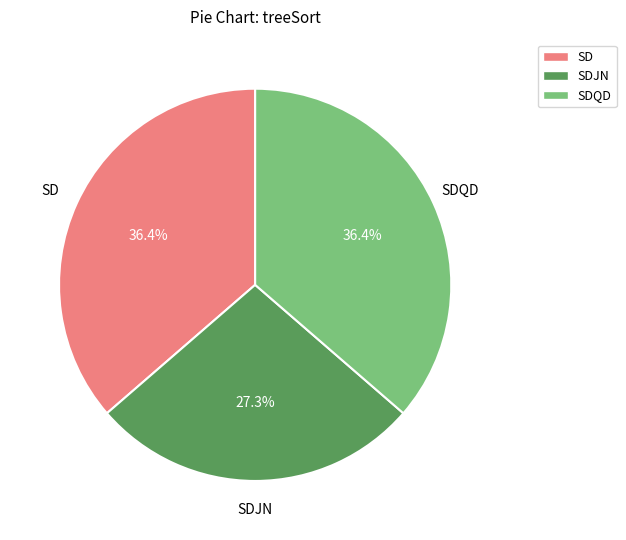

Which slice is the smallest?

SDJN